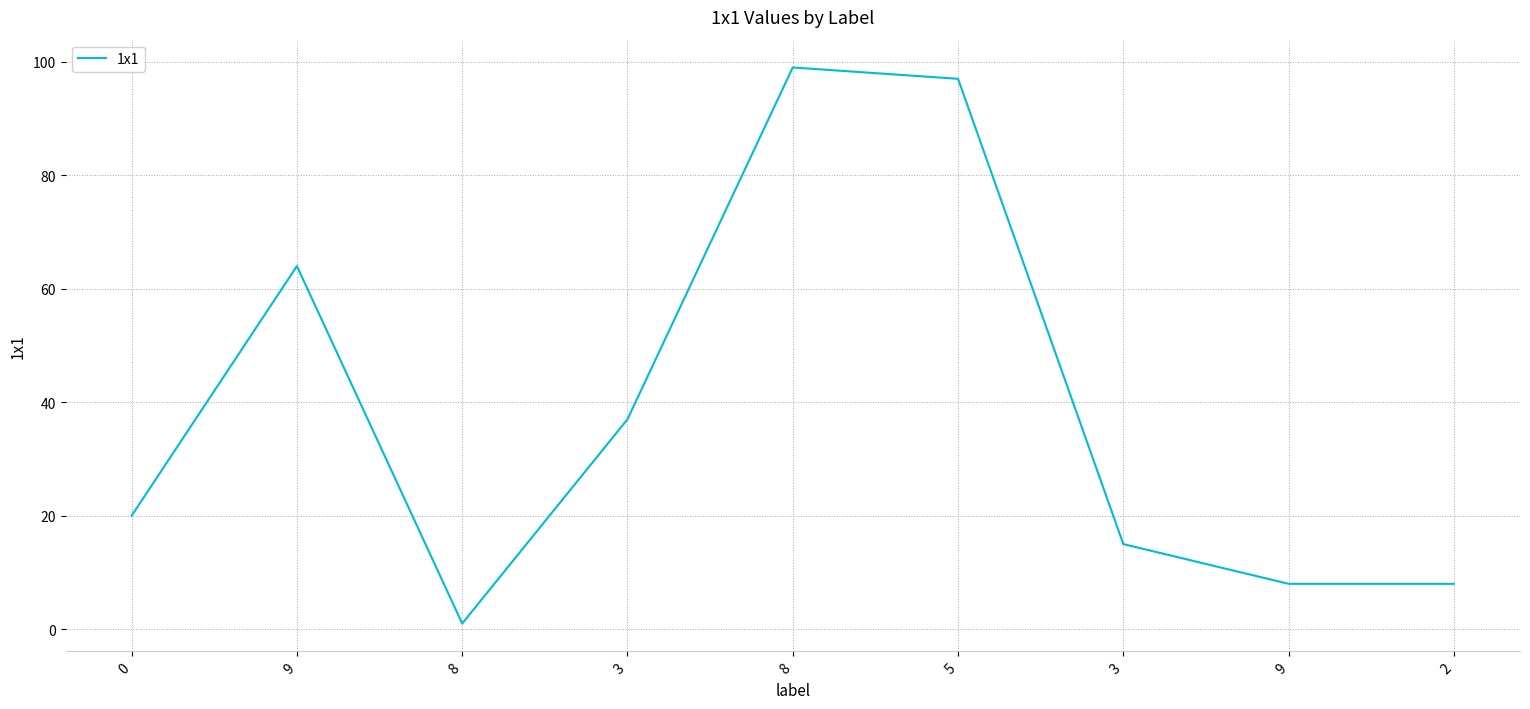

Where is the first local minimum?

8